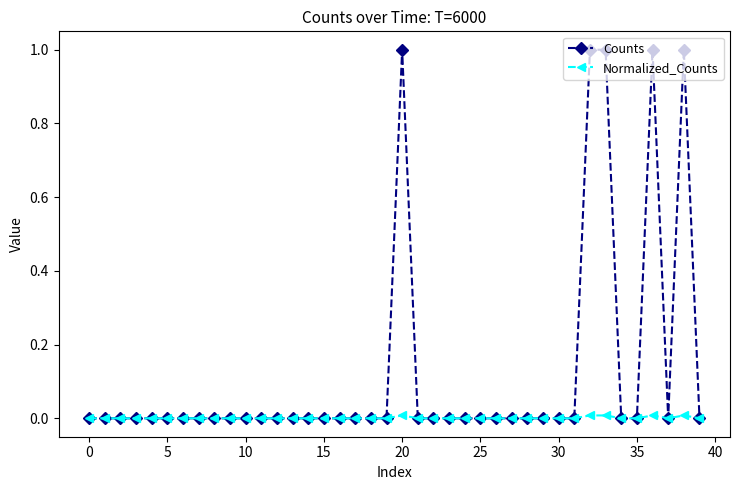

Which series has the largest total across all categories?

Counts